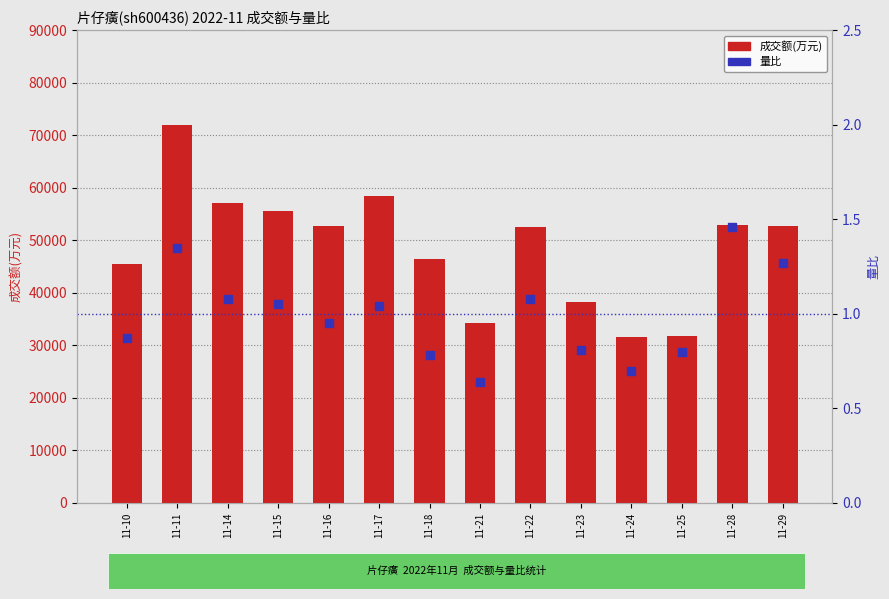

What is the total value across all series at 11-21?

34164.6